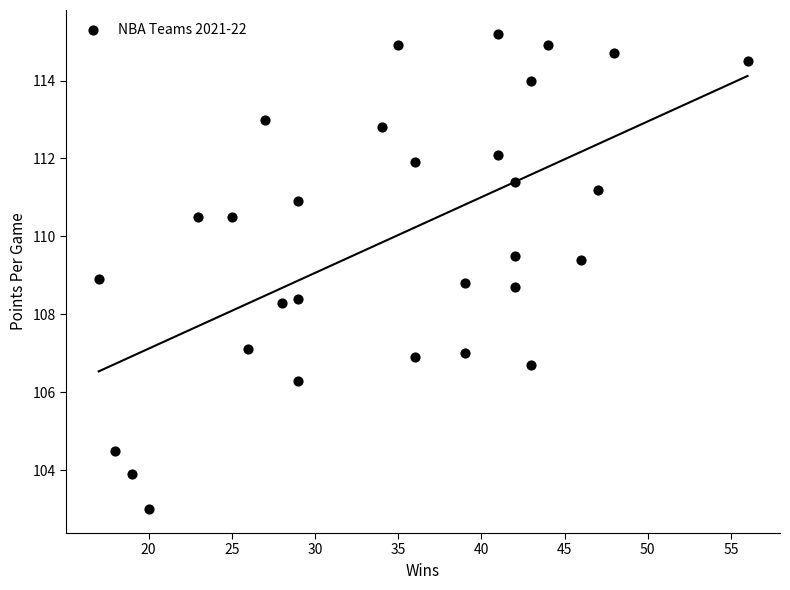

What is the range of Y values (max minus min)?

12.2